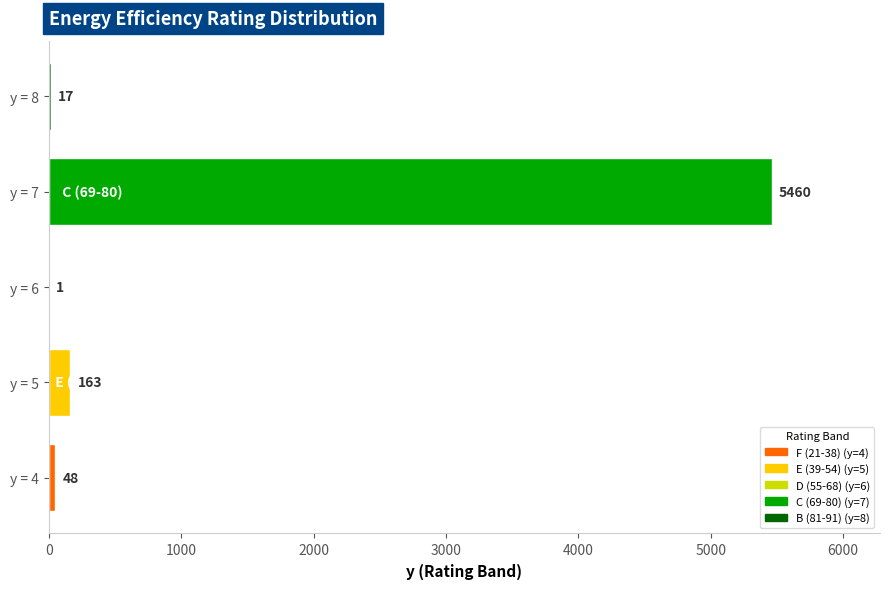

What is the sum of all values?

5689